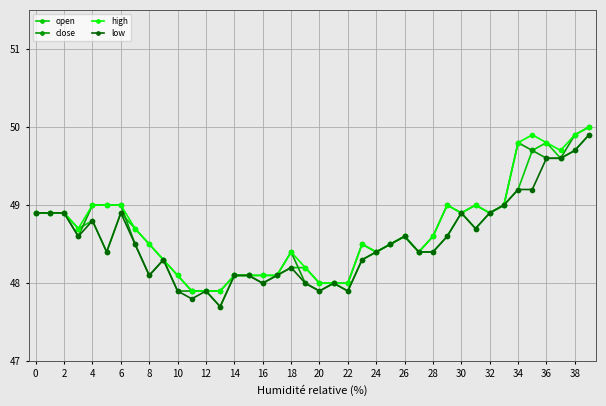

What is the maximum value for open?

49.9